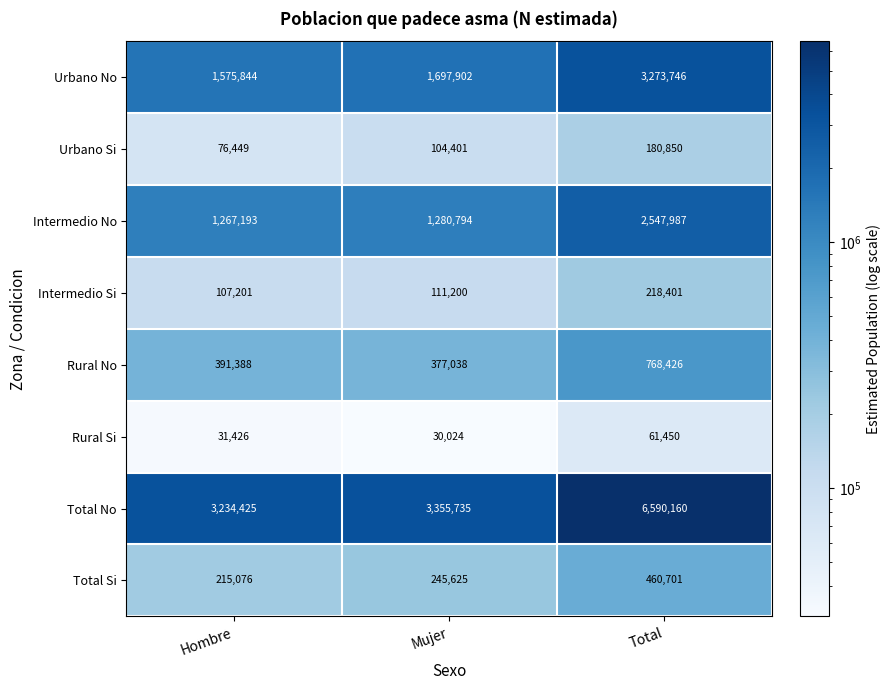

What is the sum of all Urbano No values?

6547492